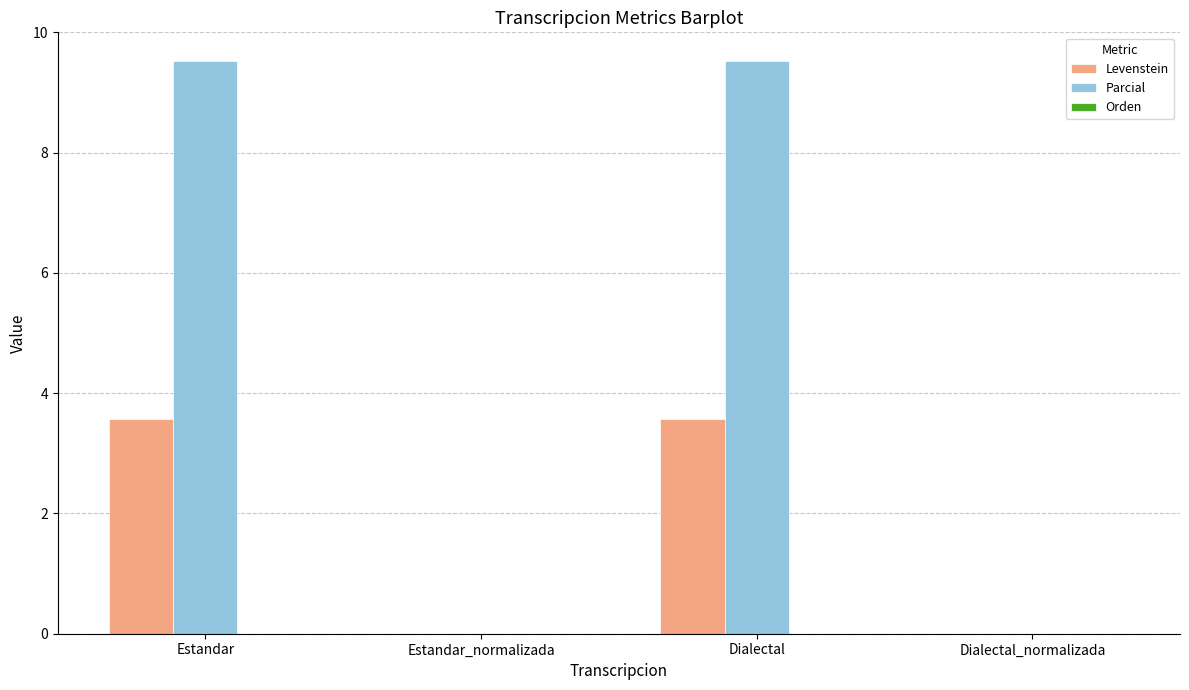

Is the value of Parcial at Estandar_normalizada greater than the value of Levenstein at Dialectal?

No